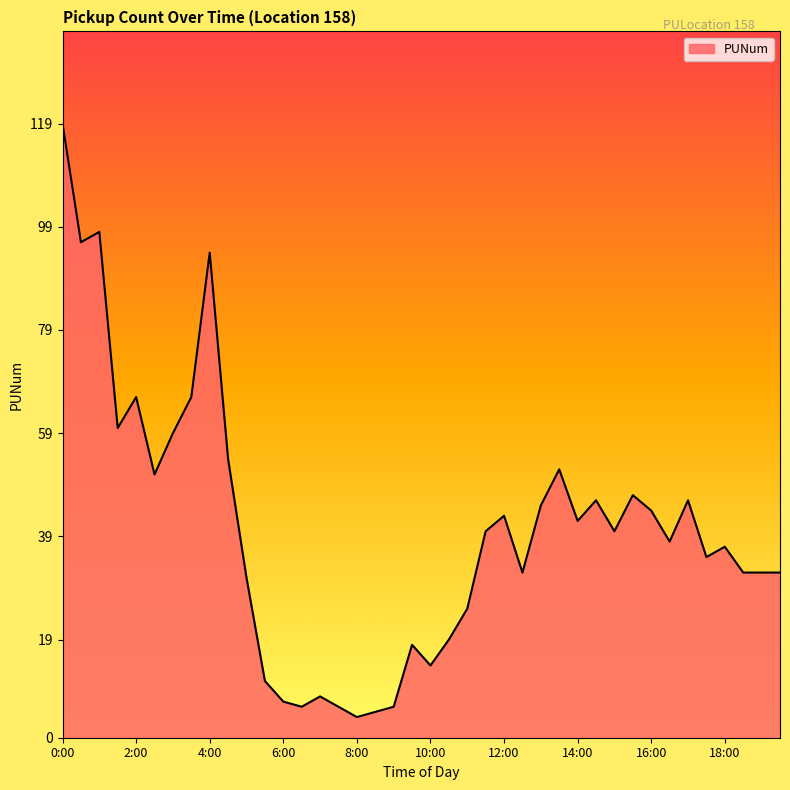

What is the maximum value shown in the chart?

119